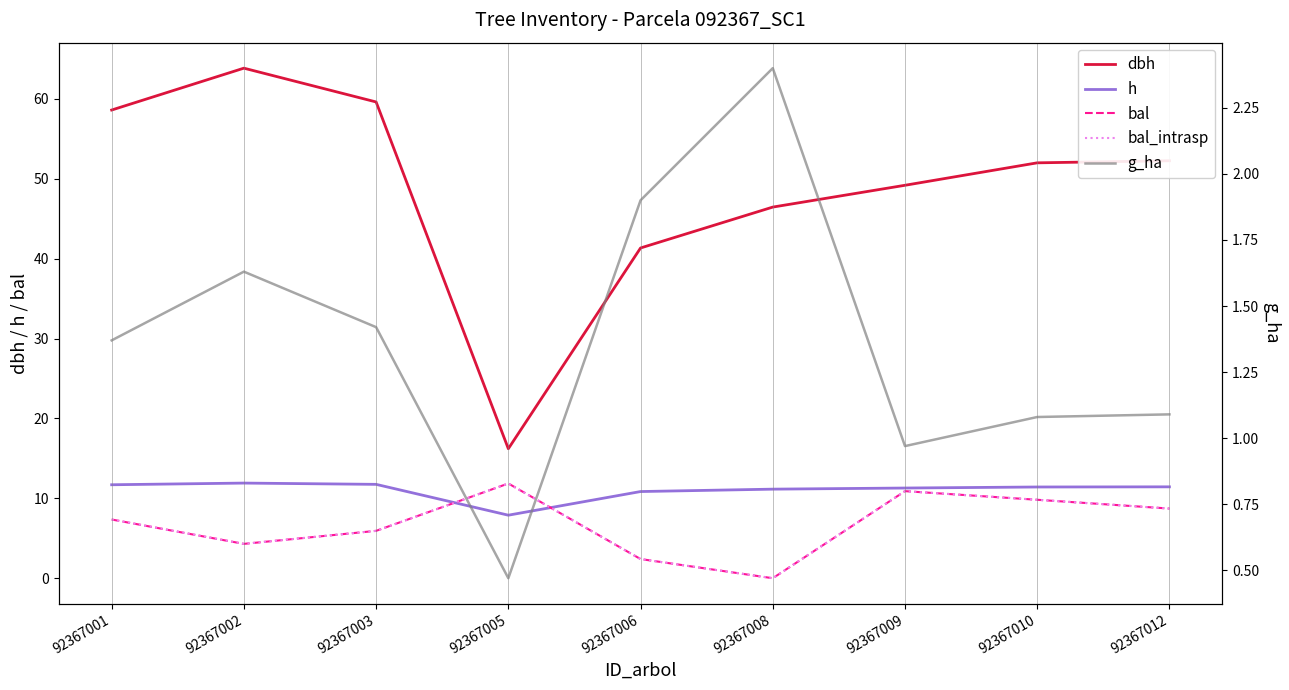

Where does the bal_intrasp series first go above 7?

92367001